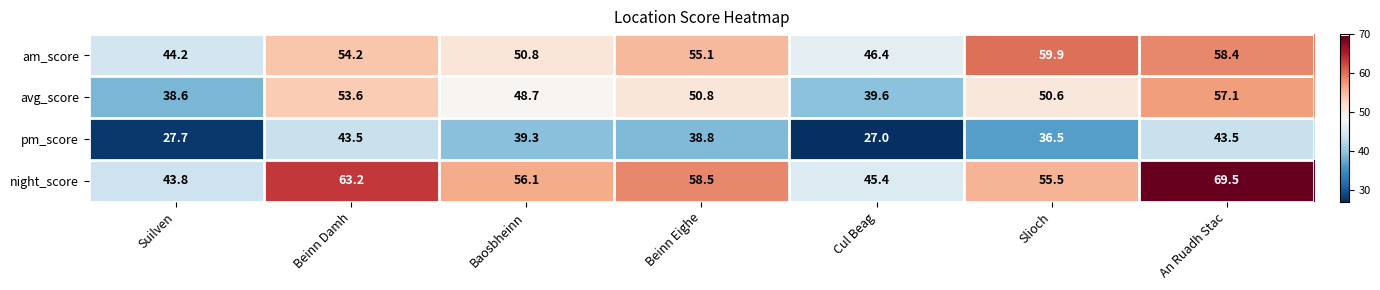

List the series in order of their overall mean, highest first.

night_score, am_score, avg_score, pm_score